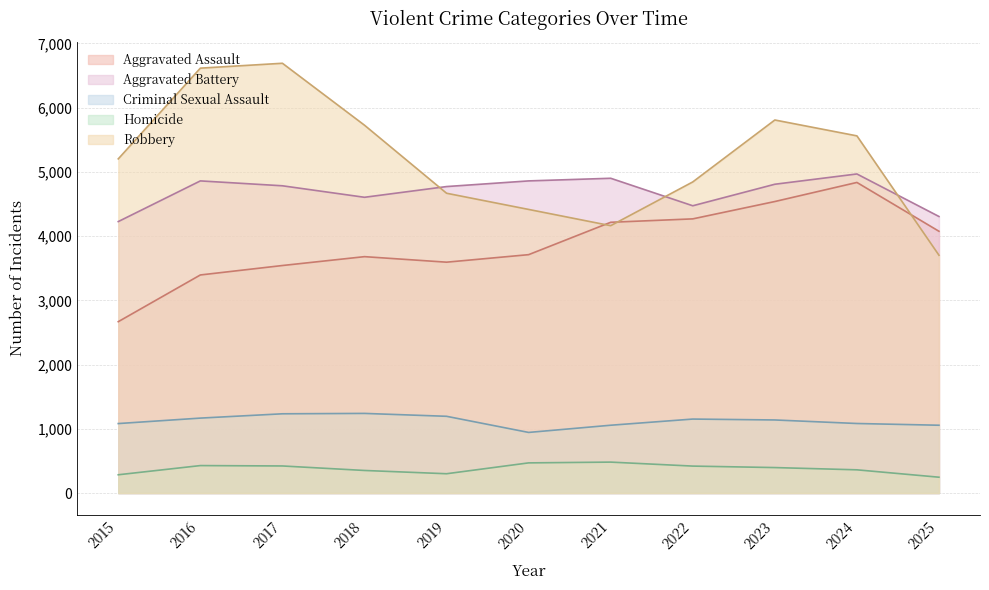

Rank the series at 2023 from highest to lowest value.

Robbery, Aggravated Battery, Aggravated Assault, Criminal Sexual Assault, Homicide